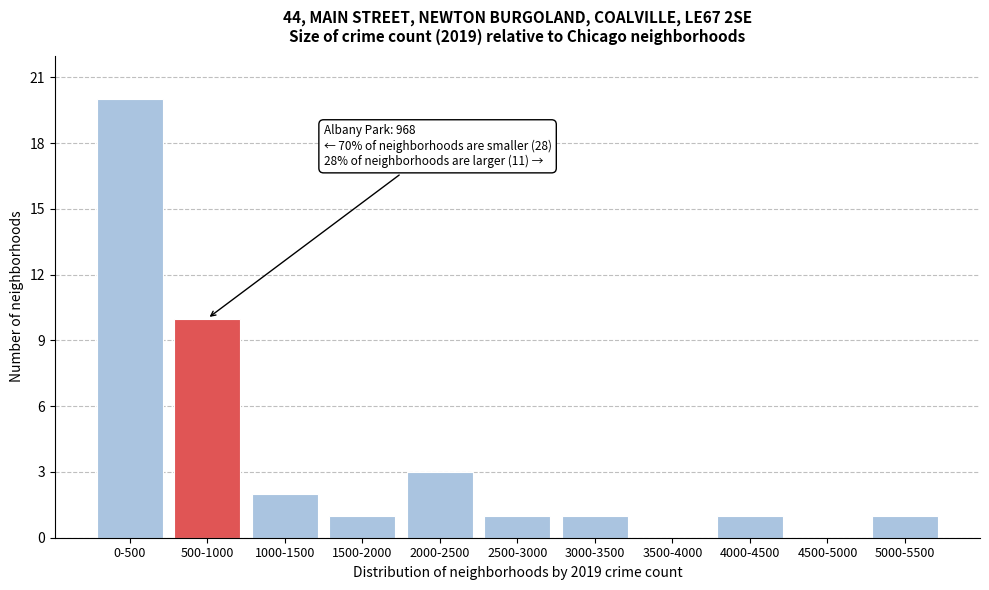

Reading right to left, transcribe all the data shown in this chart.

5000-5500=1	4500-5000=0	4000-4500=1	3500-4000=0	3000-3500=1	2500-3000=1	2000-2500=3	1500-2000=1	1000-1500=2	500-1000=10	0-500=20